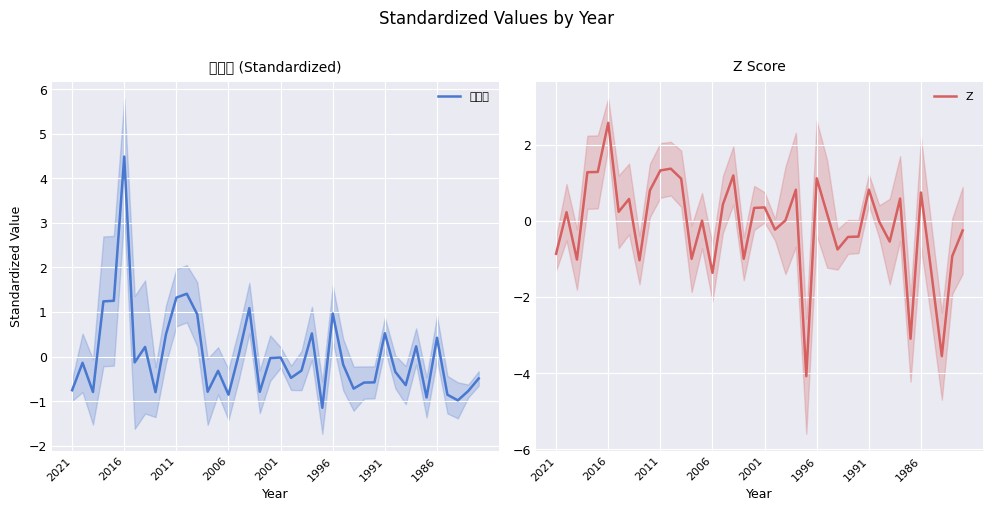

True or false: Z and 标准化 intersect in this chart.

True